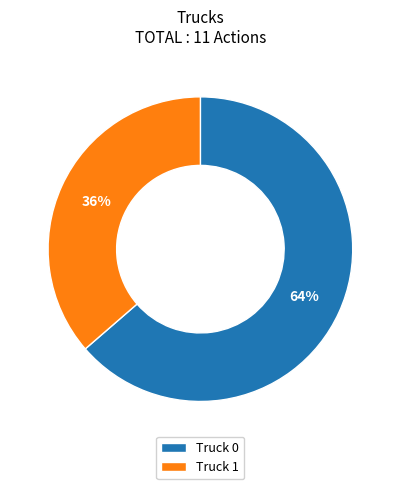

Rank the categories by value from highest to lowest.

Truck 0, Truck 1